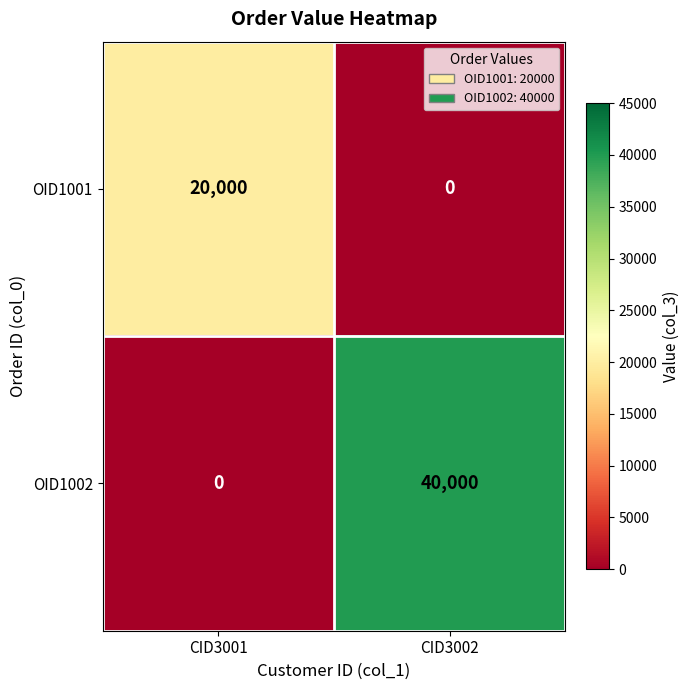

Count the number of data series in this chart.

2